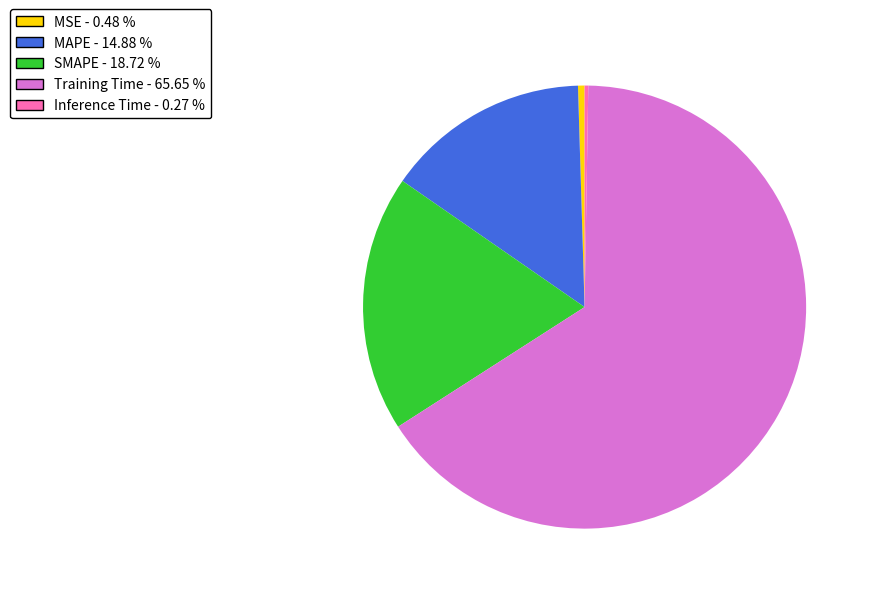

True or false: SMAPE accounts for 19% of the total.

True